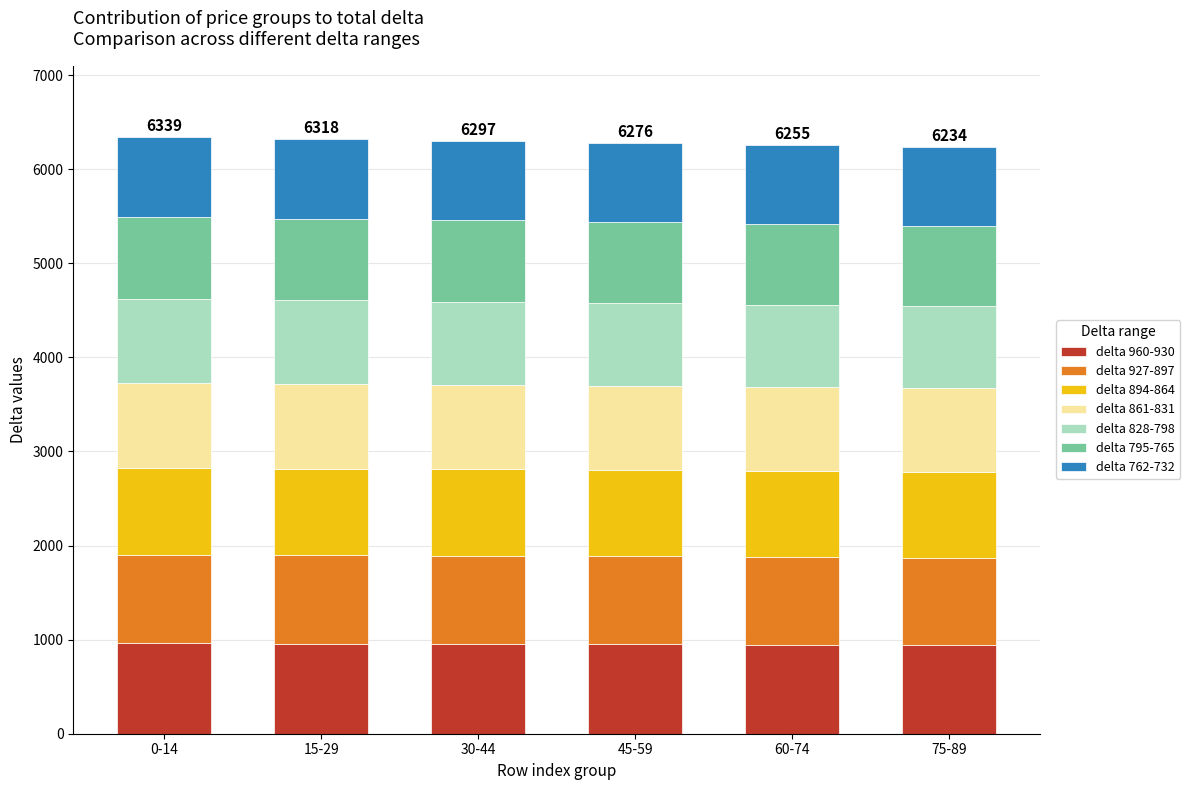

What is the total value across all series at 75-89?

6234